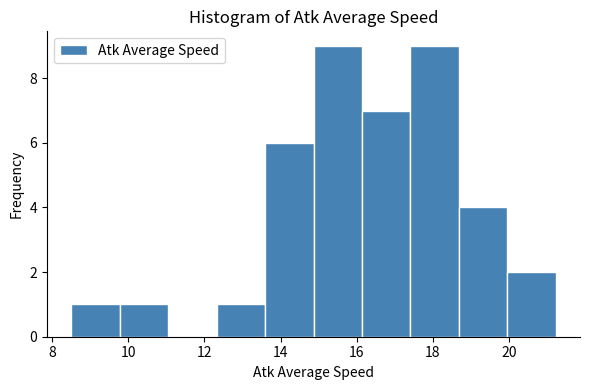

Reading left to right, transcribe this chart: for each bar, give the range it covers on the x-axis and its height. Neither the bar edges nor the heights are printed on the chart, so give them approximately, as read against the axes.

8.6 to 9.8: 1
9.8 to 11.0: 1
11.0 to 12.4: 0
12.4 to 13.6: 1
13.6 to 14.8: 6
14.8 to 16.2: 9
16.2 to 17.4: 7
17.4 to 18.6: 9
18.6 to 20.0: 4
20.0 to 21.2: 2